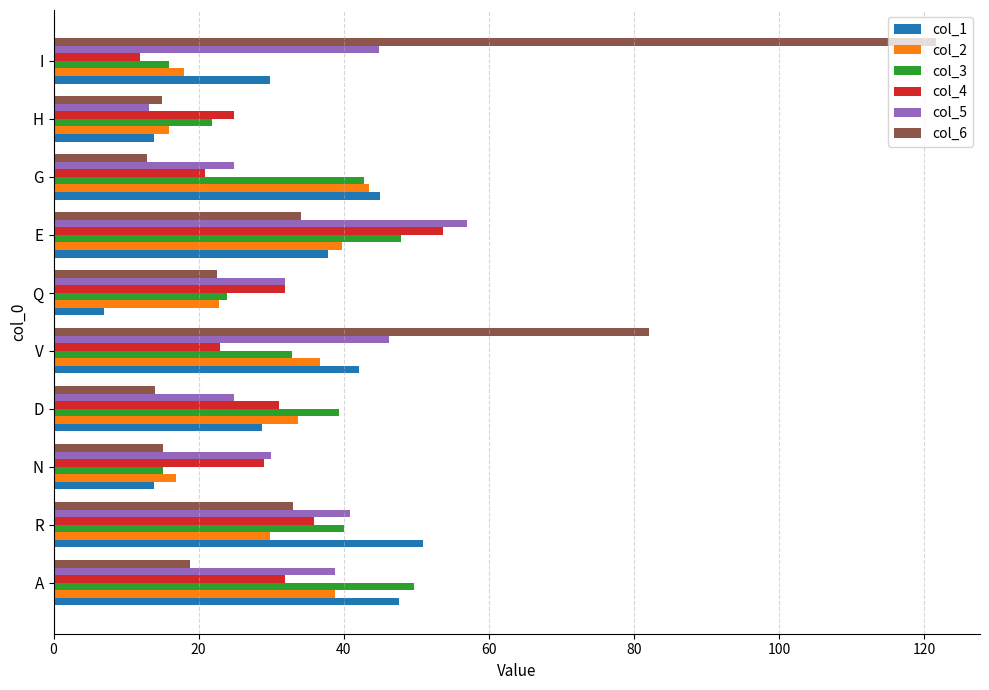

What is the sum of all col_3 values?

329.4